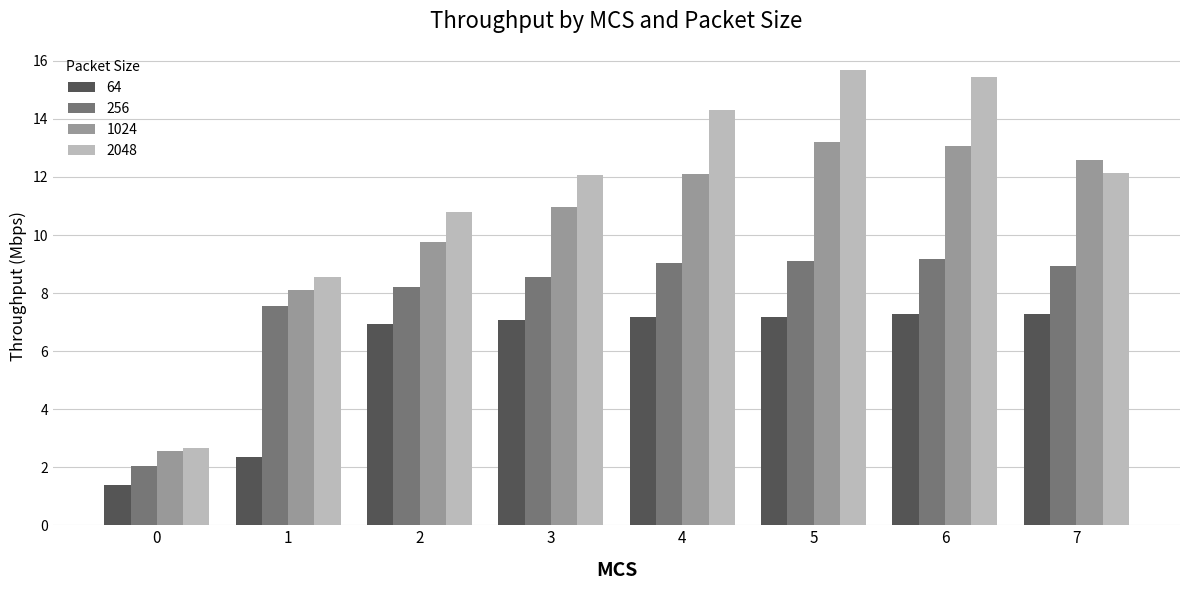

What is the sum of the 2048 values at 5 and 7?

27.8